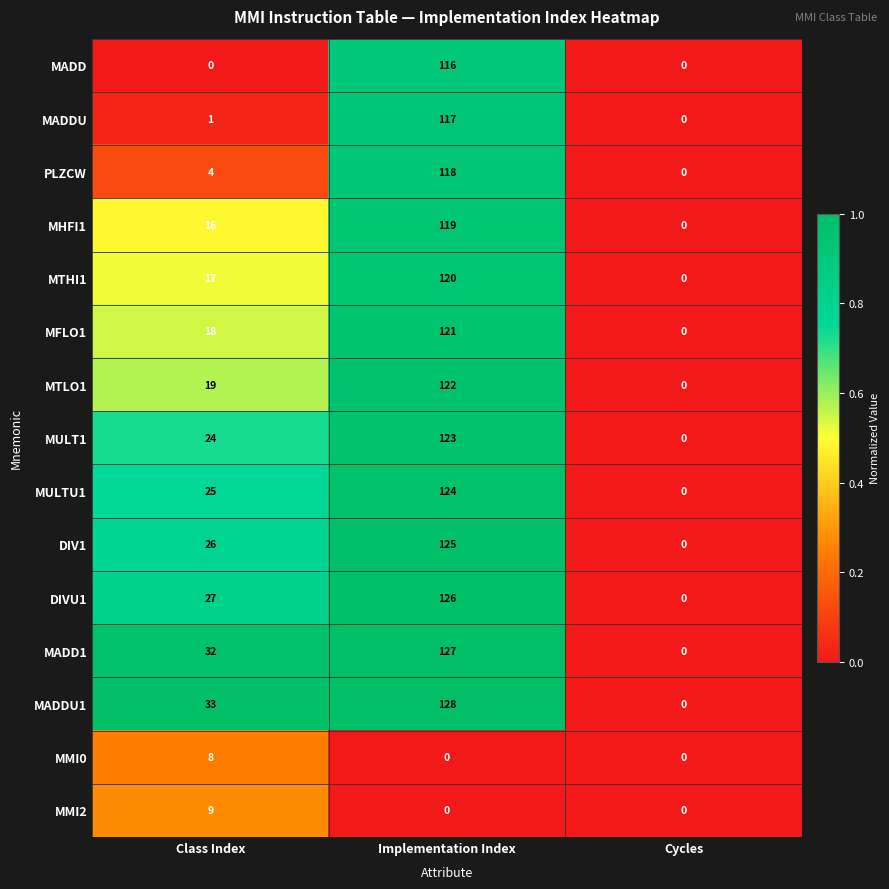

True or false: MHFI1 has a value of 68 at Cycles.

False